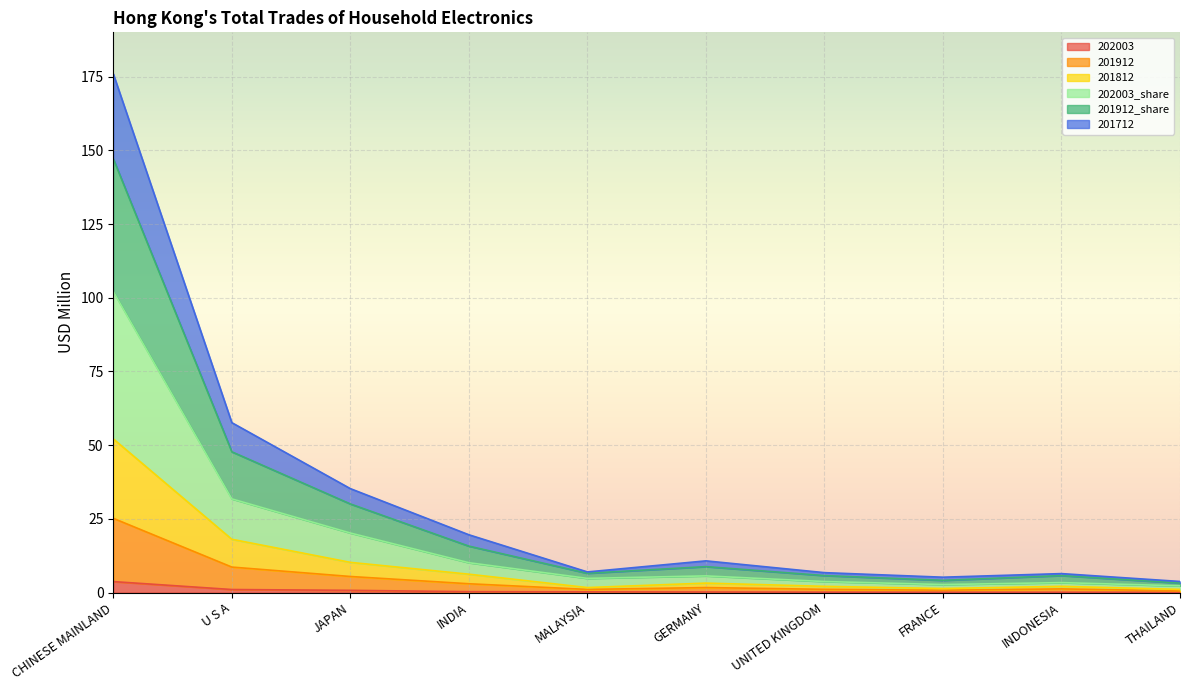

Between FRANCE and JAPAN, which is larger?

JAPAN